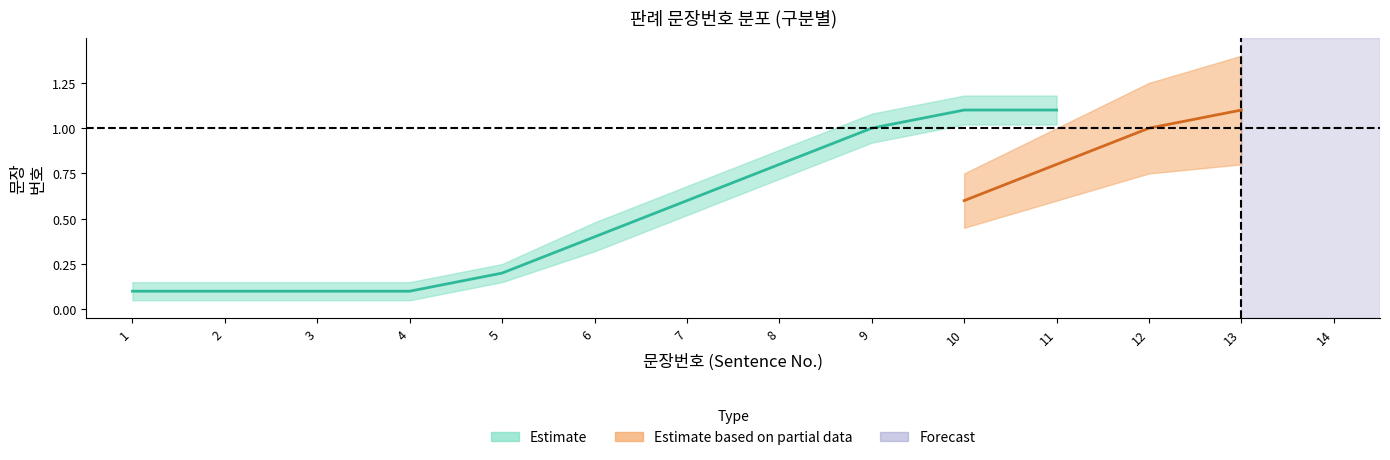

At which label is 판례내용 closest to 9?

9